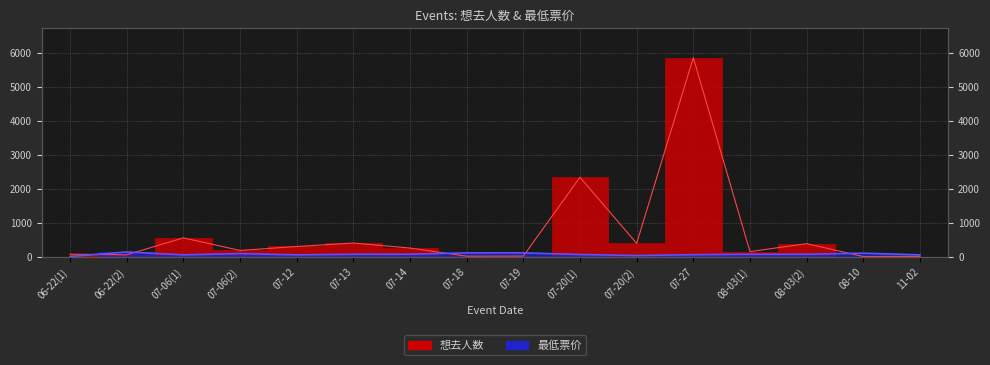

List the labels in order of 想去人数 value, smallest first.

08-10, 11-02, 07-18, 07-19, 06-22(2), 06-22(1), 08-03(1), 07-06(2), 07-14, 07-12, 08-03(2), 07-20(2), 07-13, 07-06(1), 07-20(1), 07-27